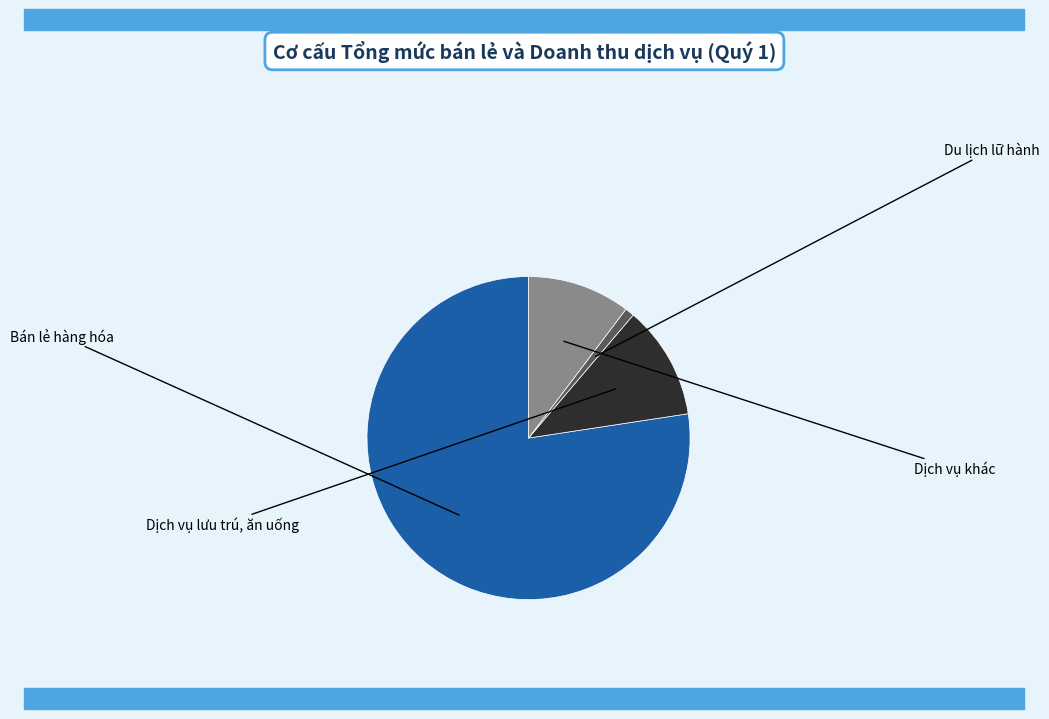

To the nearest percent, what is the combined percentage of Bán lẻ hàng hóa and Dịch vụ khác?

88%